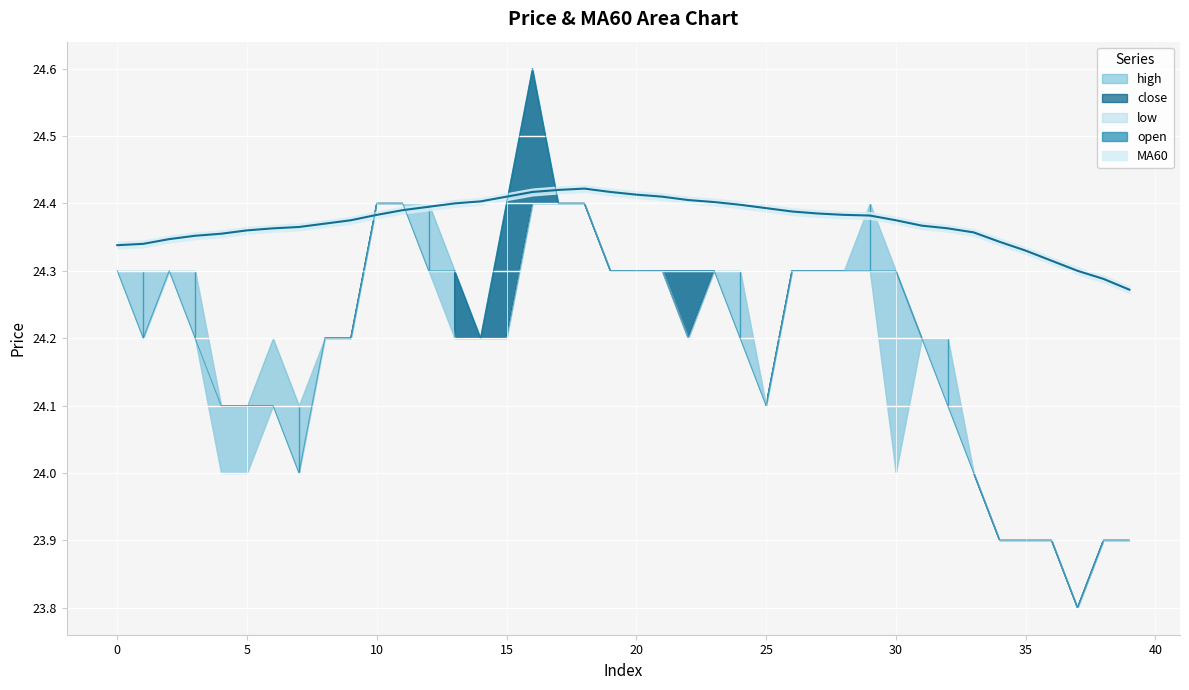

Is it true that high equals 17.0 at 2?

False